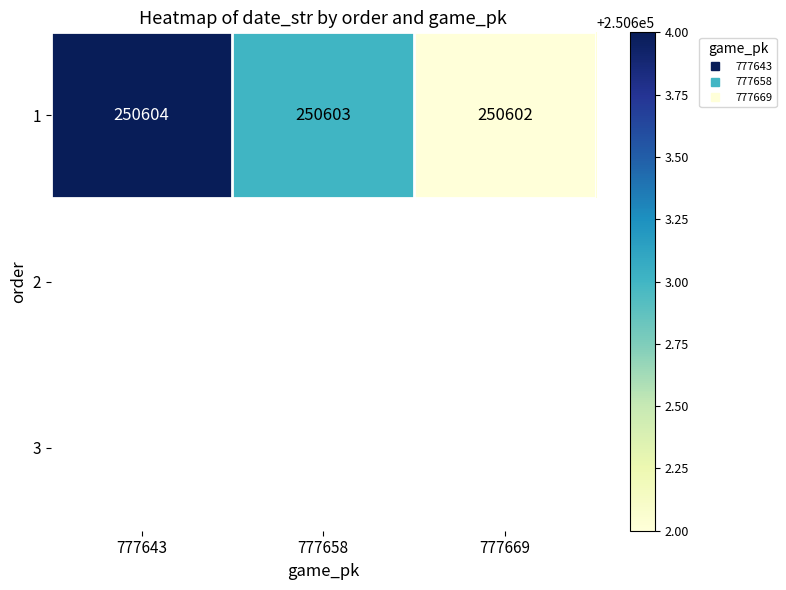

Rank the categories by value from lowest to highest.

777669, 777658, 777643